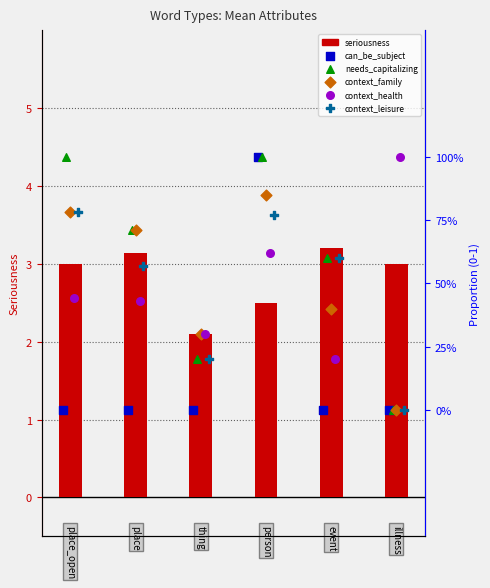

Which series reaches the minimum Y coordinate?

can_be_subject